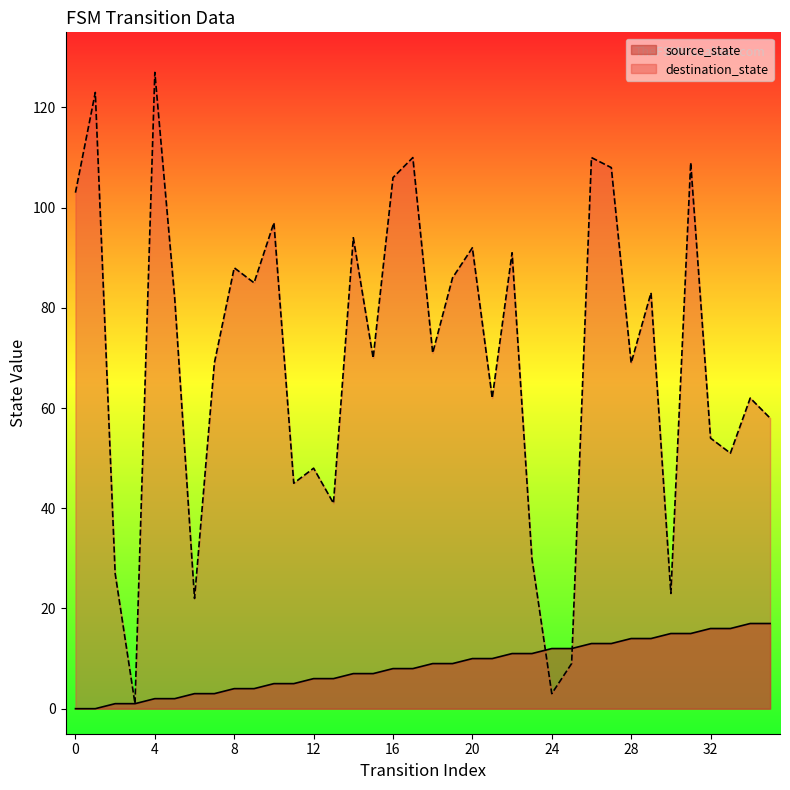

At how many categories does at least one series exceed 62?

21